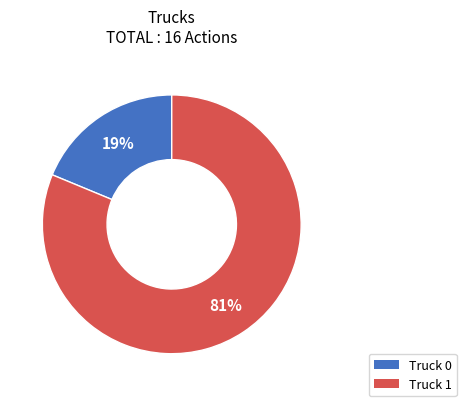

To the nearest percent, what is the difference between the largest and smallest slice percentages?

62%